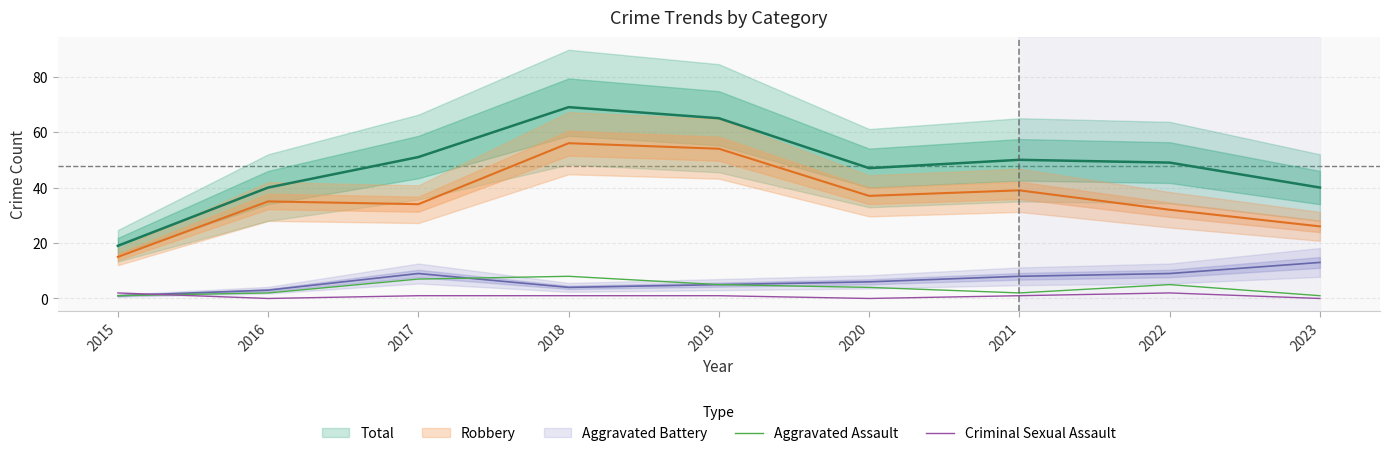

How many data points does each series have?

9